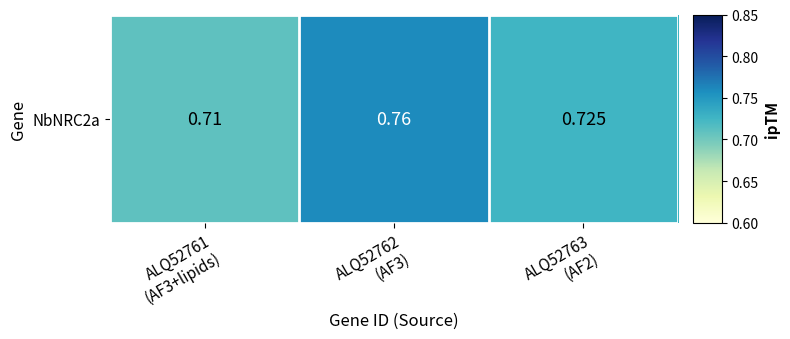

The chart shows a value of 0.8 at ALQ52762
(AF3). True or false?

True